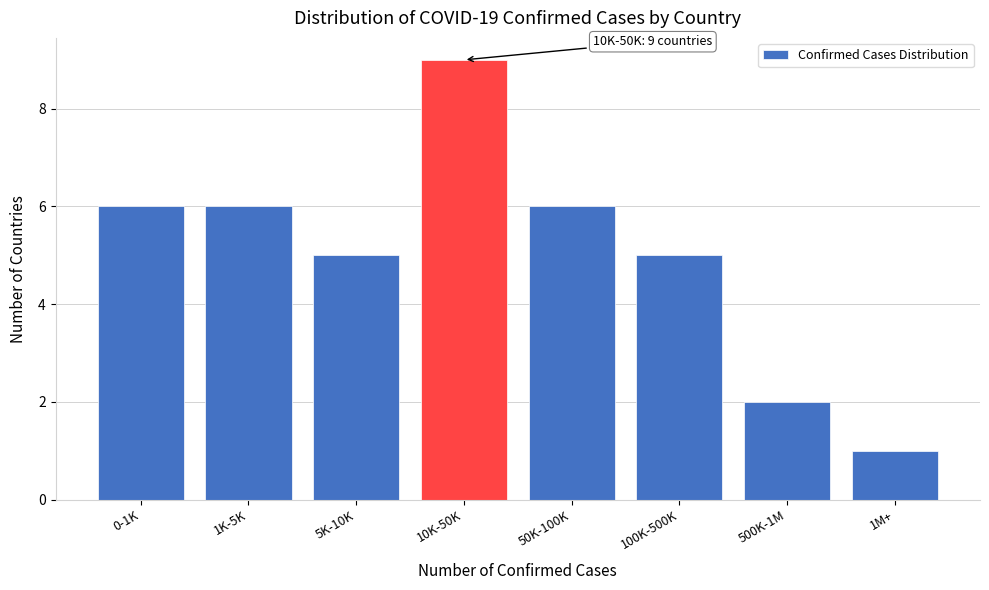

Reading right to left, what are all the values shown in this chart?

1	2	5	6	9	5	6	6